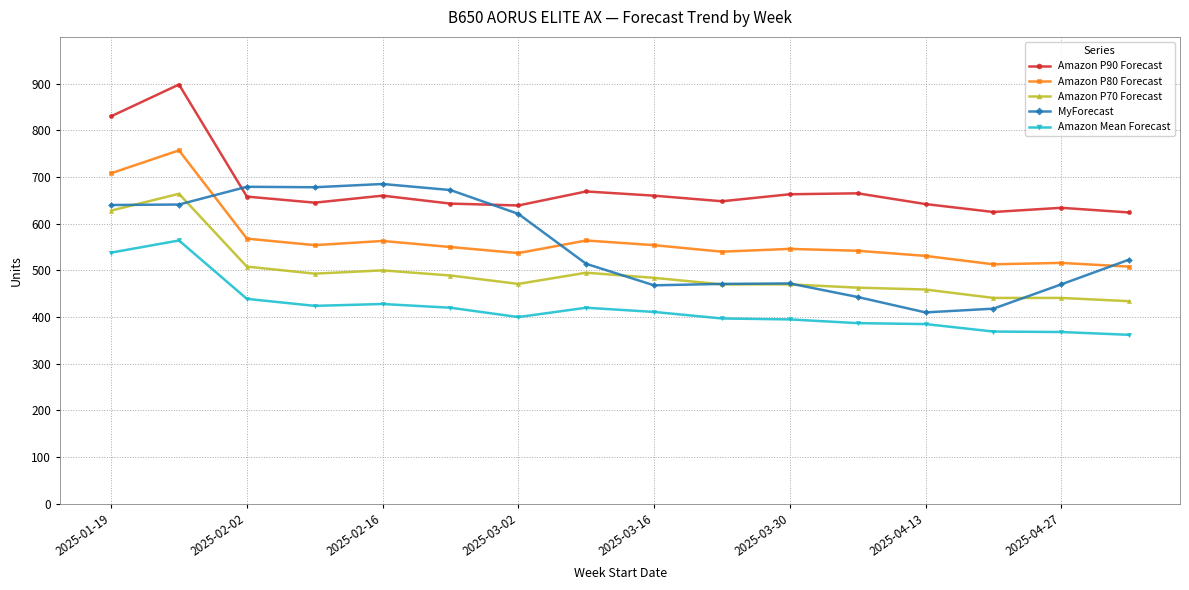

Which series has the largest total across all categories?

Amazon P90 Forecast